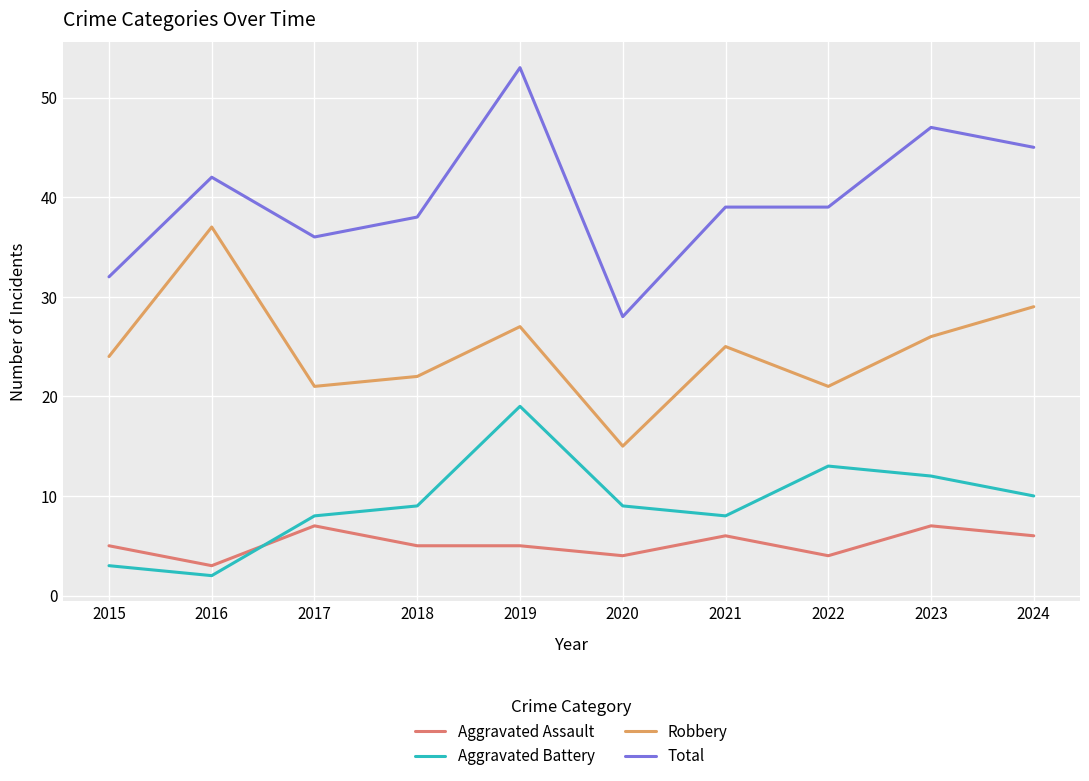

Reading left to right, what are all the values shown in this chart?

Aggravated Assault: 2015=5	2016=3	2017=7	2018=5	2019=5	2020=4	2021=6	2022=4	2023=7	2024=6
Aggravated Battery: 2015=3	2016=2	2017=8	2018=9	2019=19	2020=9	2021=8	2022=13	2023=12	2024=10
Robbery: 2015=24	2016=37	2017=21	2018=22	2019=27	2020=15	2021=25	2022=21	2023=26	2024=29
Total: 2015=32	2016=42	2017=36	2018=38	2019=53	2020=28	2021=39	2022=39	2023=47	2024=45